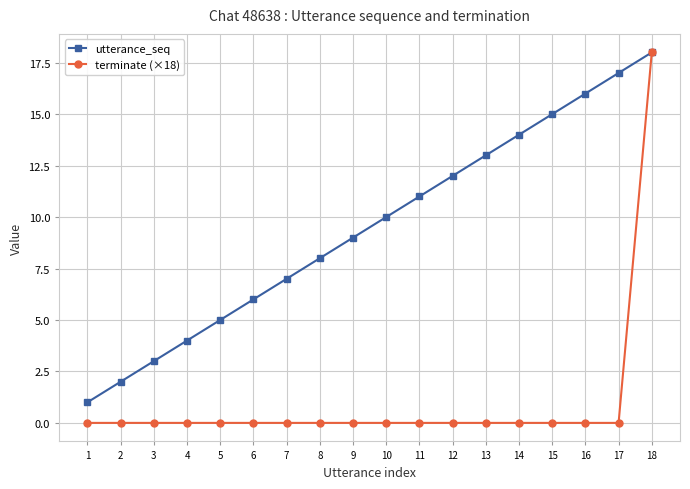

True or false: utterance_seq has more than 1 interior local peaks.

False